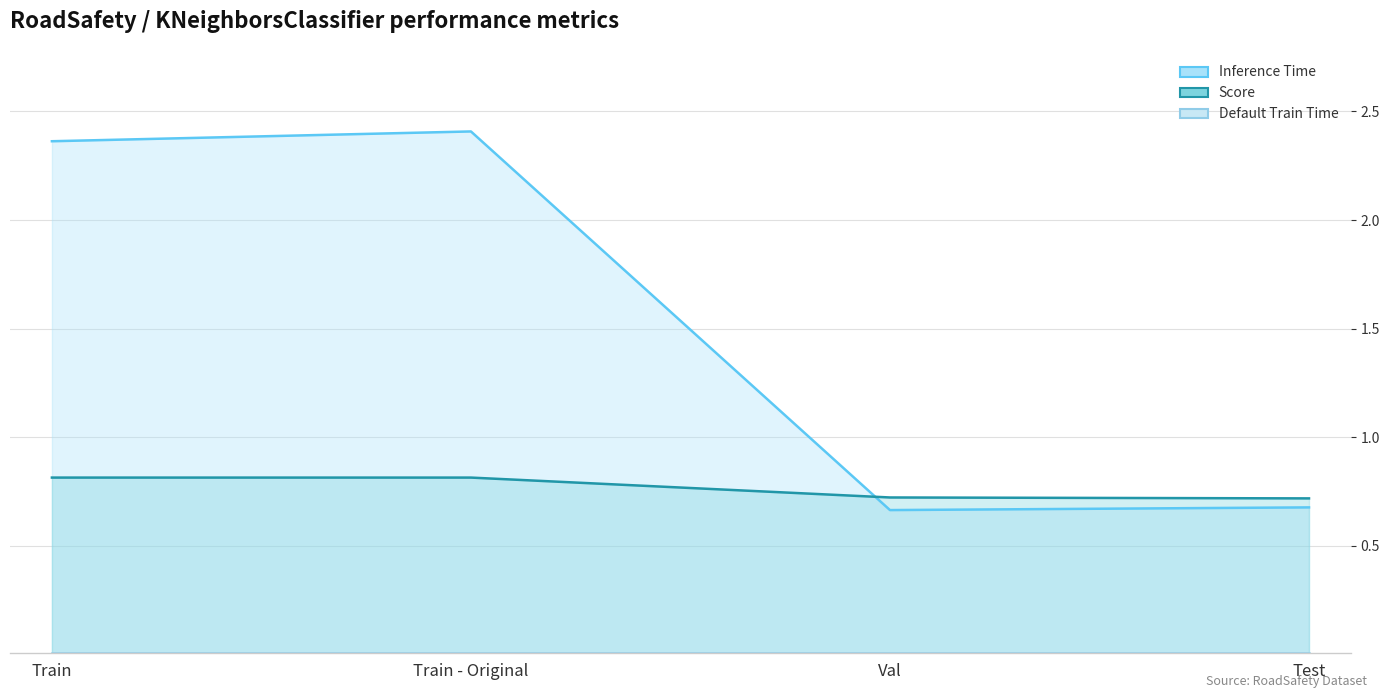

What is the spread (max minus min) of values at Val?

0.7